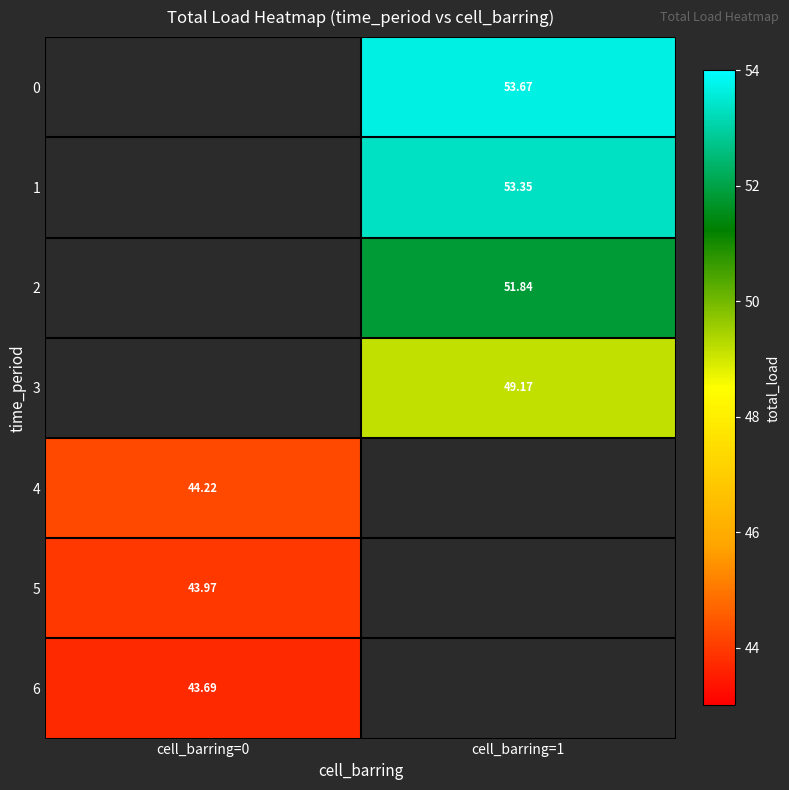

Which category has the highest value across all series?

cell_barring=1